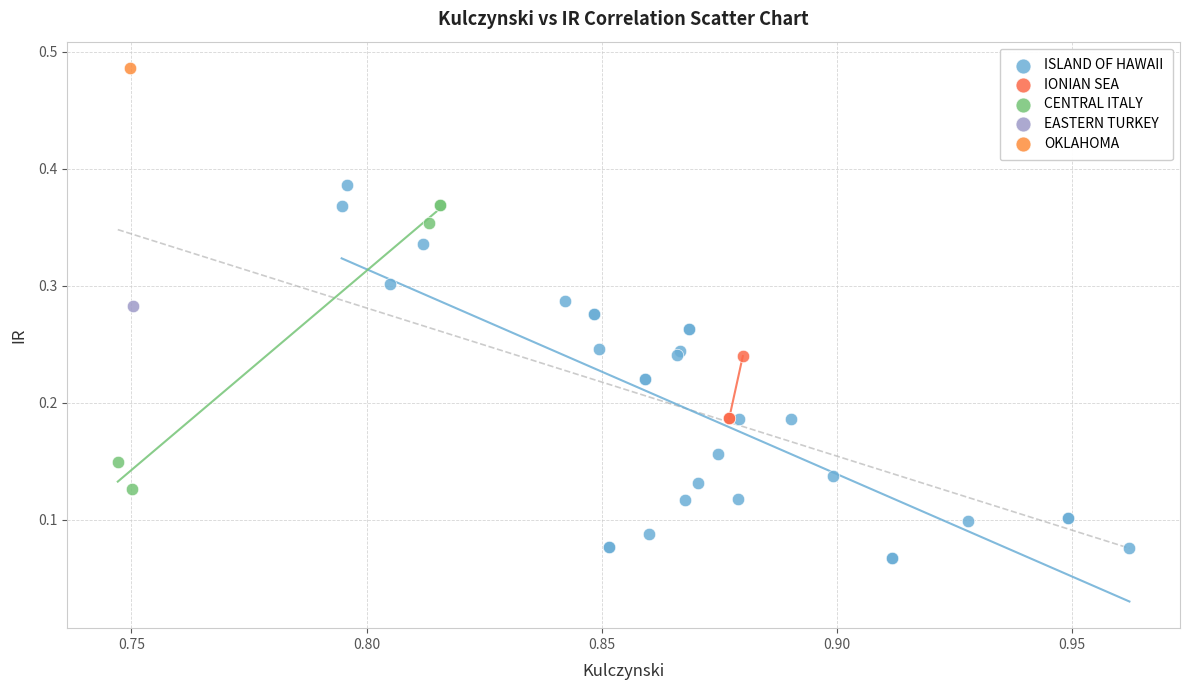

What are all the series names shown in the legend?

ISLAND OF HAWAII, IONIAN SEA, CENTRAL ITALY, EASTERN TURKEY, OKLAHOMA